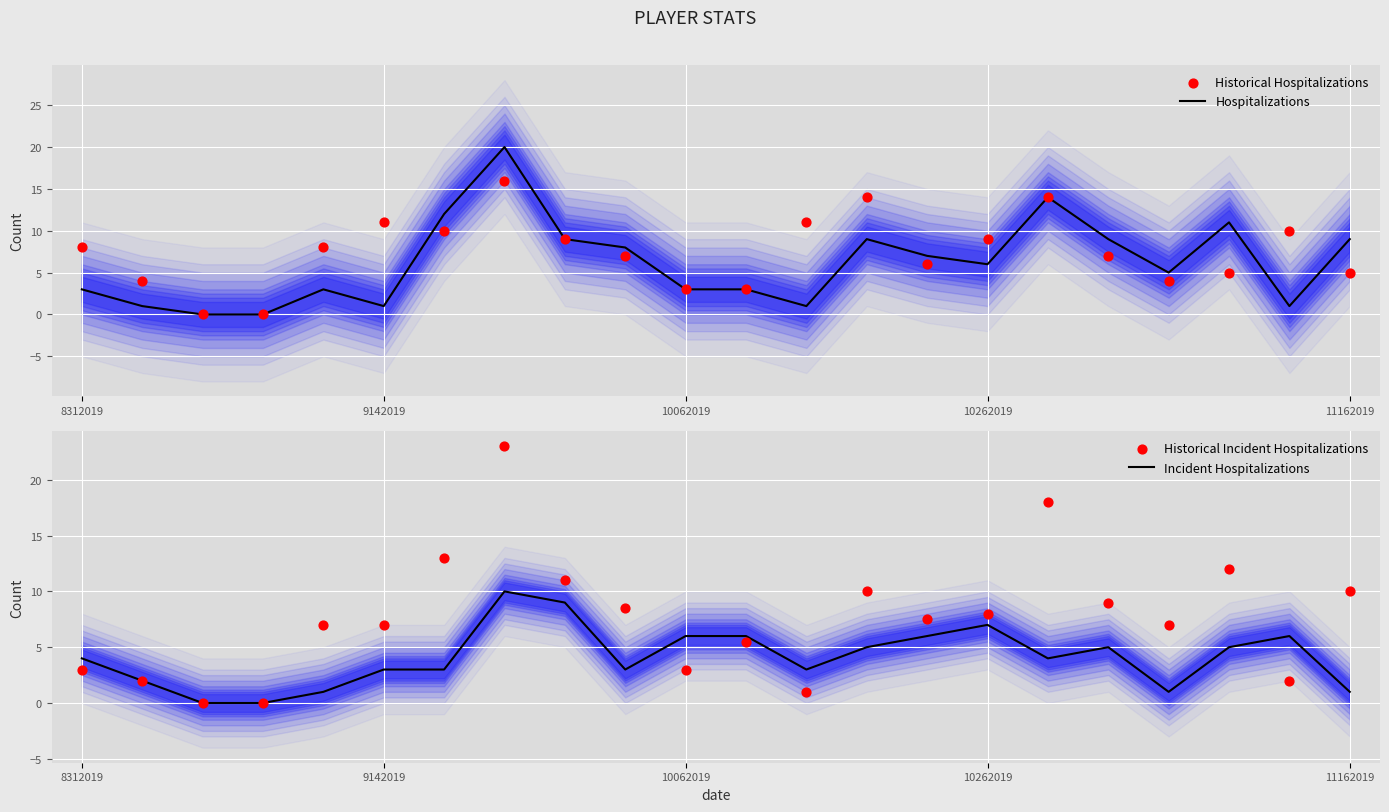

What is the total value across all series at 12?

16.0